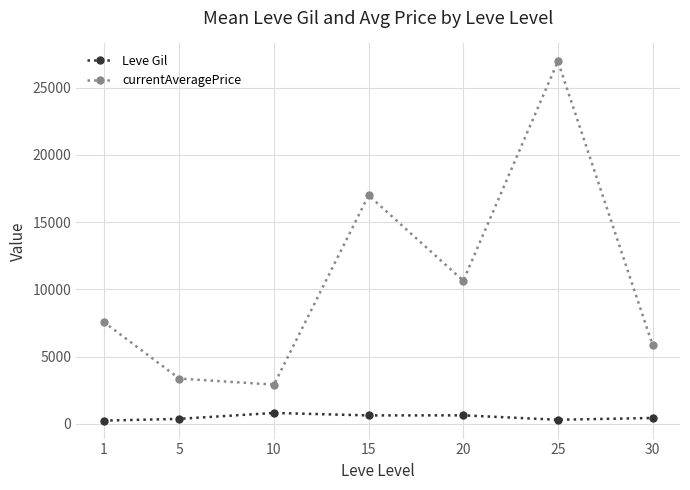

What is the difference between the currentAveragePrice values at 1 and 10?

4666.8